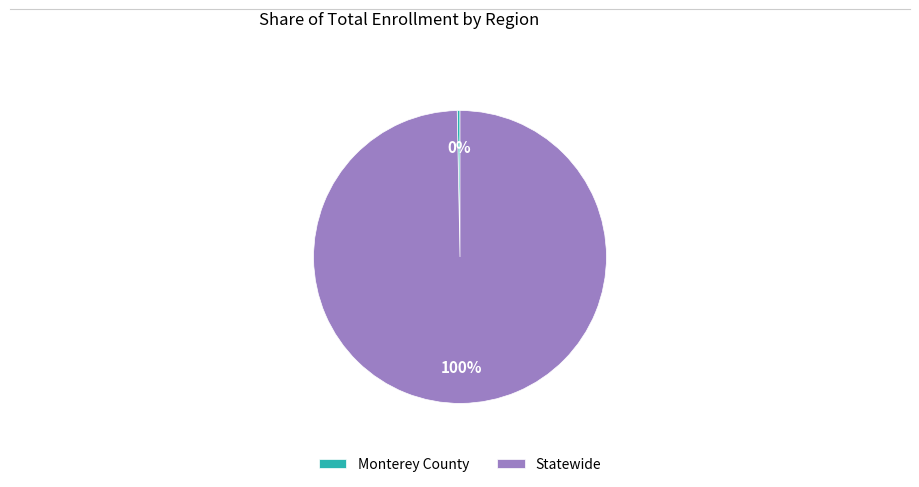

How many slices are in this pie chart?

2